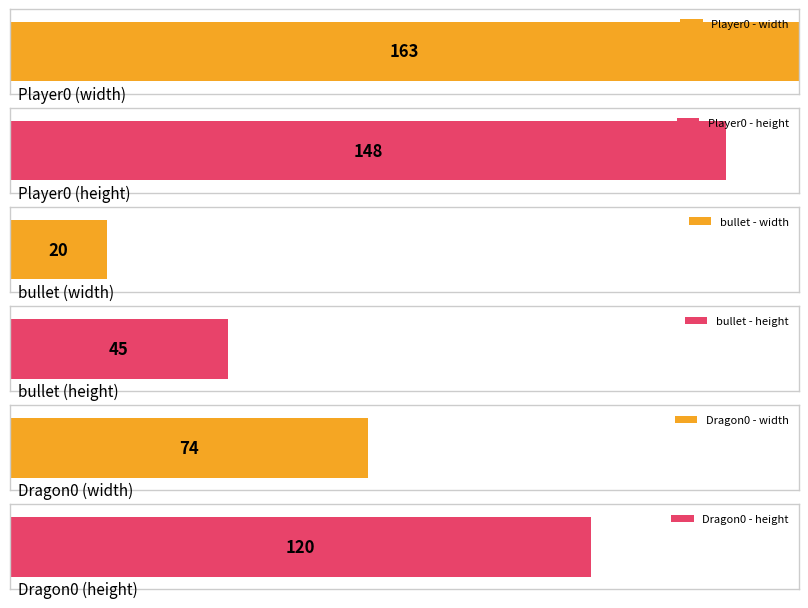

Reading left to right, transcribe all the data shown in this chart.

width: Player0=163	bullet=20	Dragon0=74
height: Player0=148	bullet=45	Dragon0=120